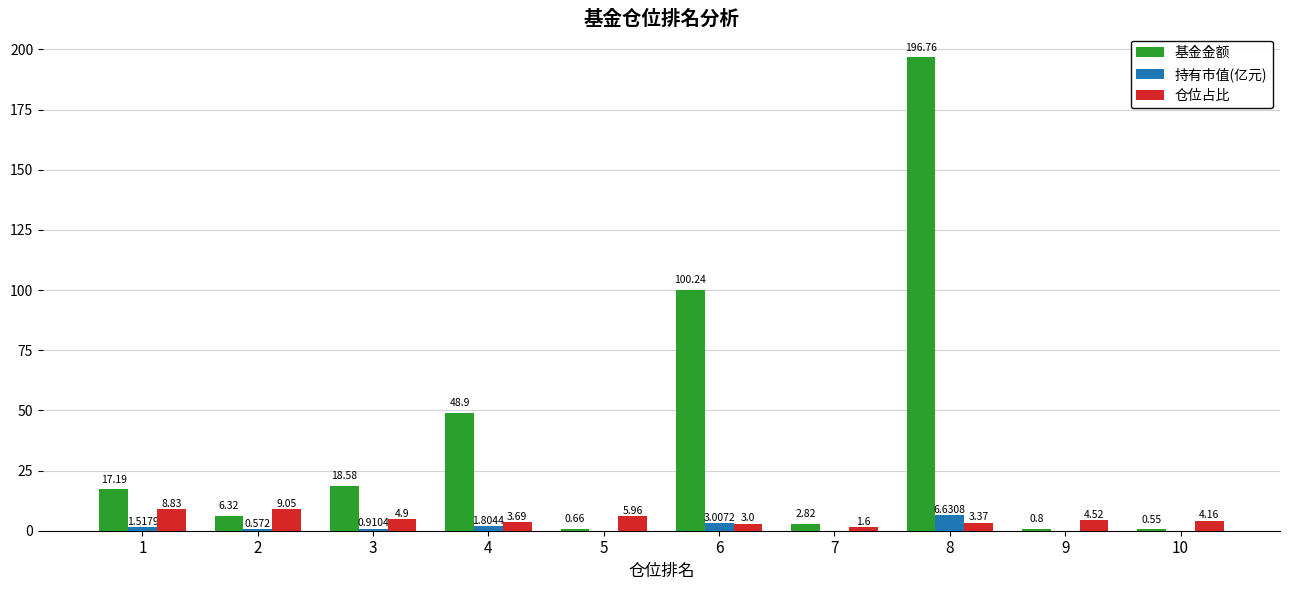

Is the value of 基金金额 at 4 greater than the value of 持有市值(亿元) at 3?

Yes